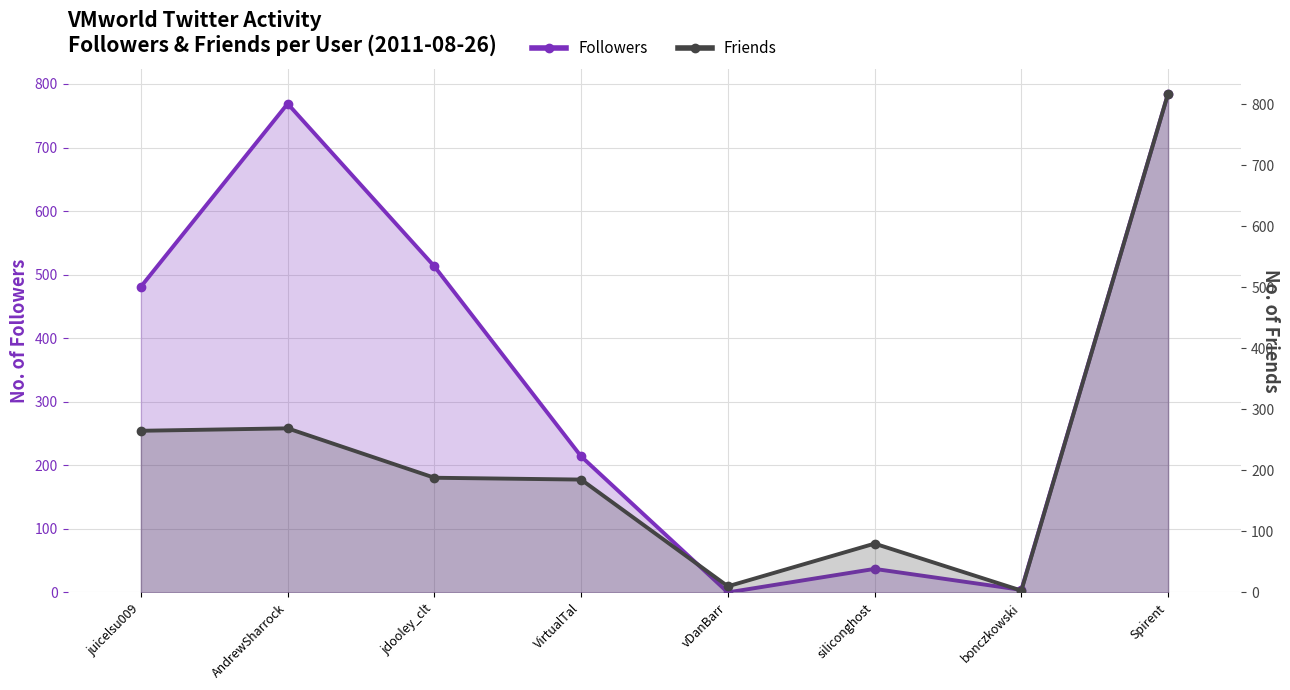

What is the average value of the Followers series?

350